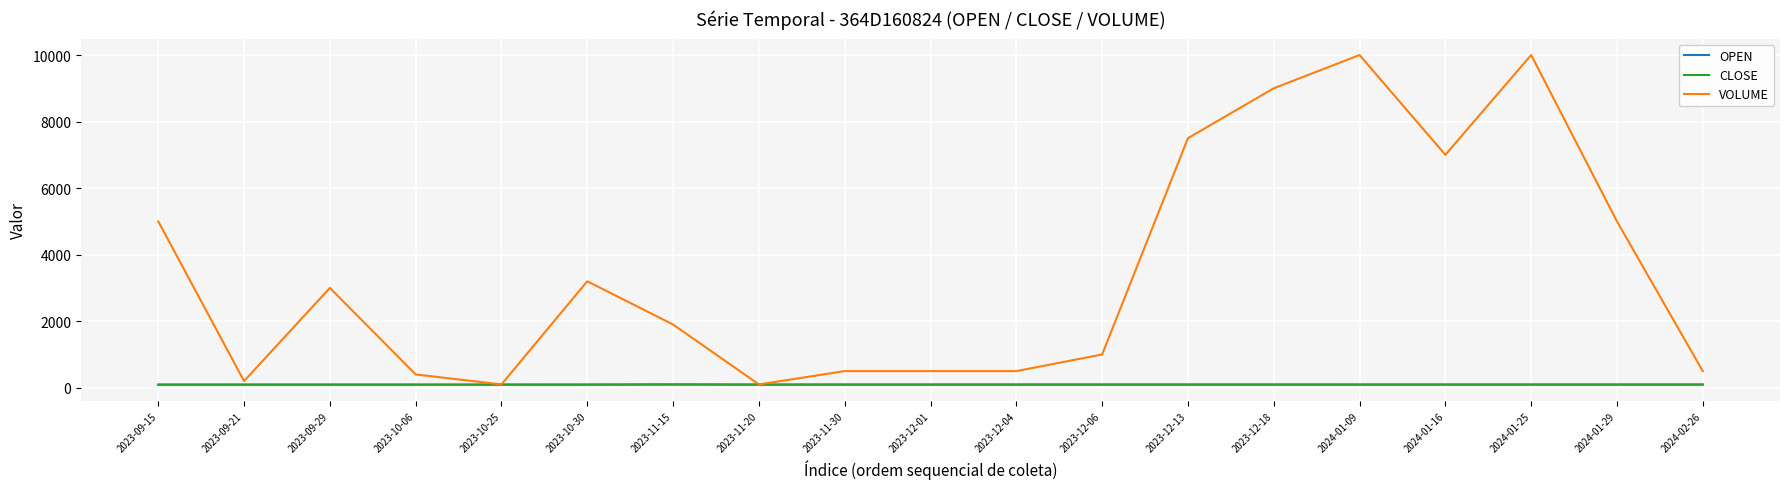

What is the maximum value shown in the chart?

10000.0